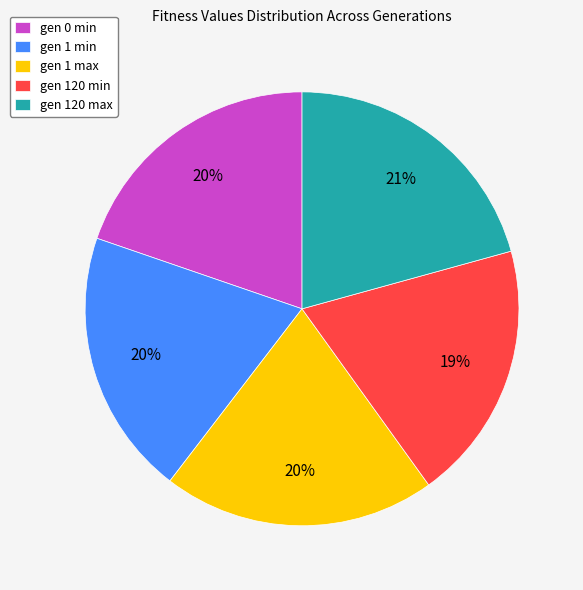

Combined, do gen 0 min and gen 1 min account for over 50%?

No